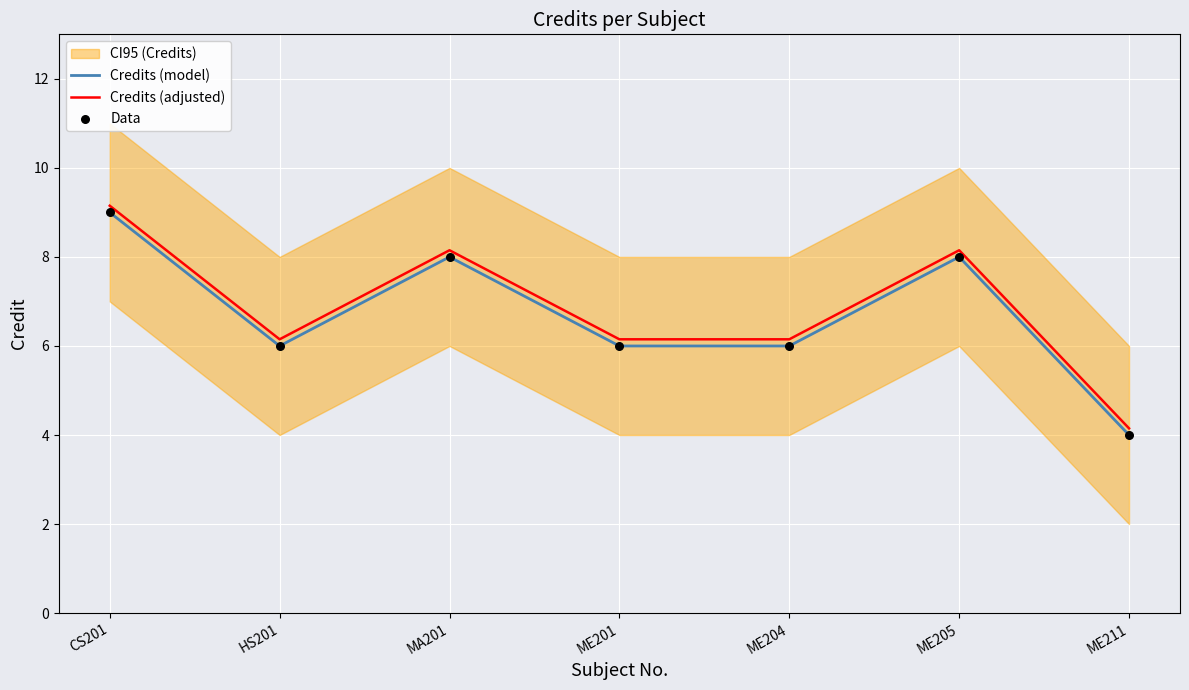

What is the total value across all series at ME211?

12.2